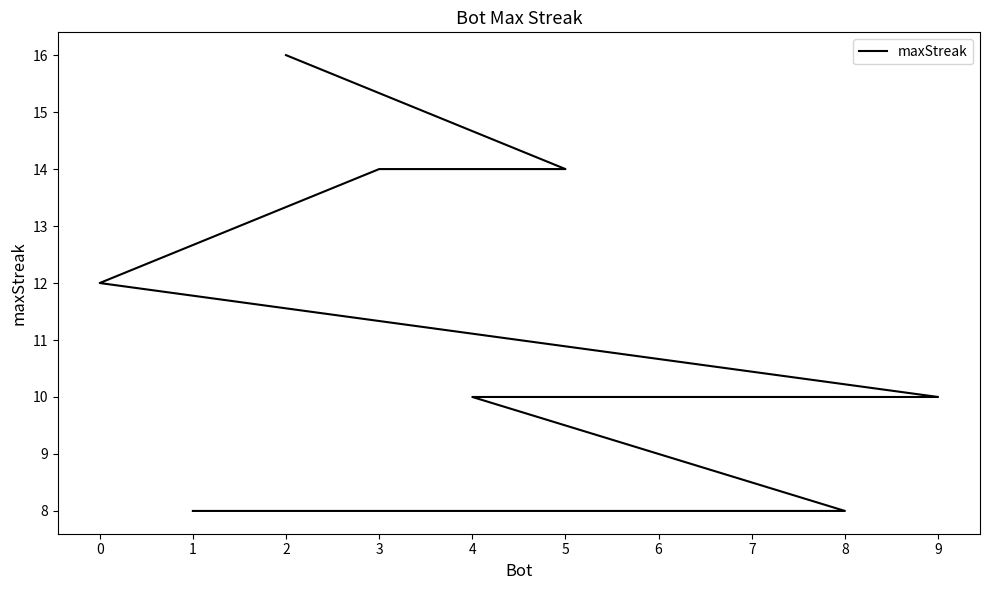

How many categories are shown in the chart?

10